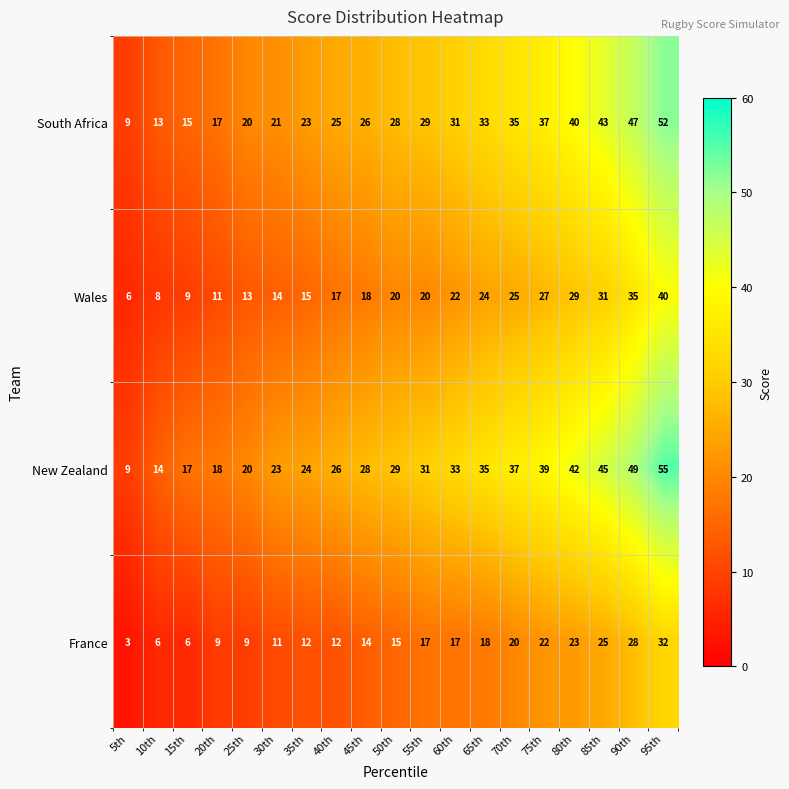

Which series has the largest total across all categories?

New Zealand